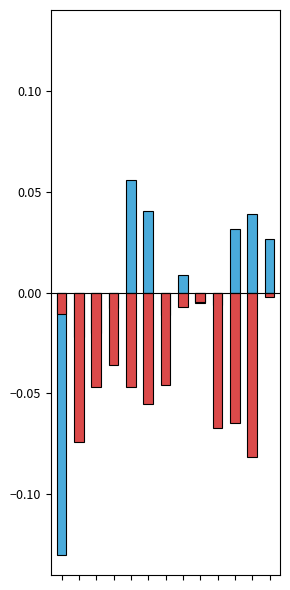

Reading left to right, list all the values displayed in this chart.

PRIMARY: 0=-0.1	1=-0.0	2=-0.0	3=-0.0	4=0.1	5=0.0	6=-0.0	7=0.0	8=-0.0	9=-0.0	10=0.0	11=0.0	12=0.0
SECONDARY: 0=-0.0	1=-0.1	2=-0.0	3=-0.0	4=-0.0	5=-0.1	6=-0.0	7=-0.0	8=-0.0	9=-0.1	10=-0.1	11=-0.1	12=-0.0